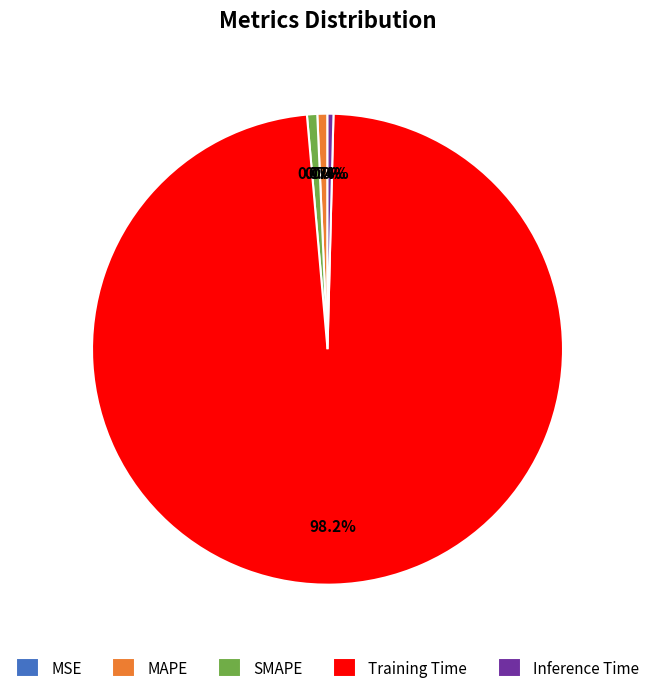

What percentage is the SMAPE slice, to the nearest percent?

1%